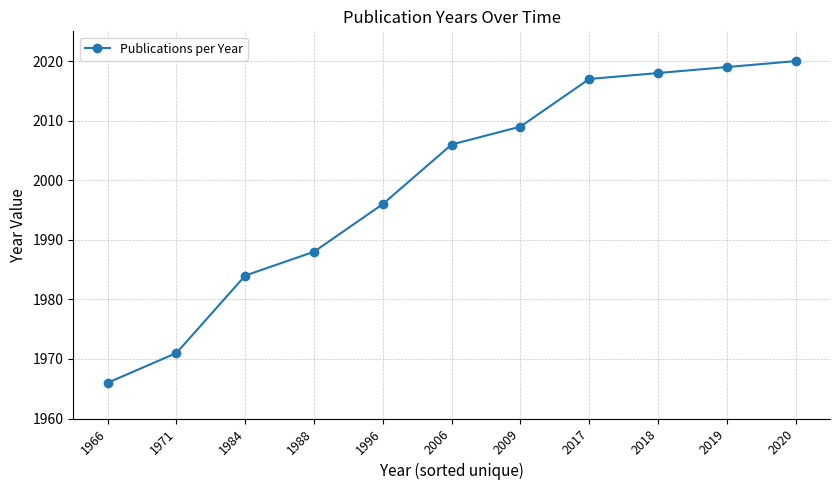

Rank the categories by value from lowest to highest.

1966, 1971, 1984, 1988, 1996, 2006, 2009, 2017, 2018, 2019, 2020